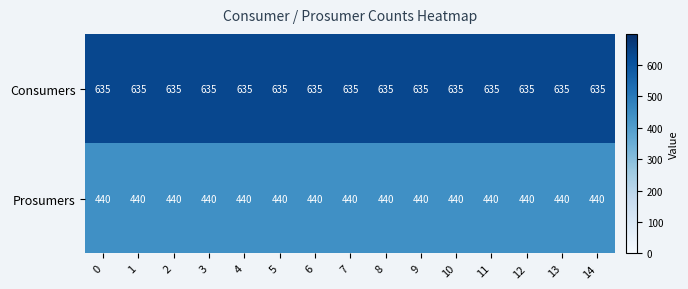

What is the sum of the Consumers values at 1 and 3?

1270